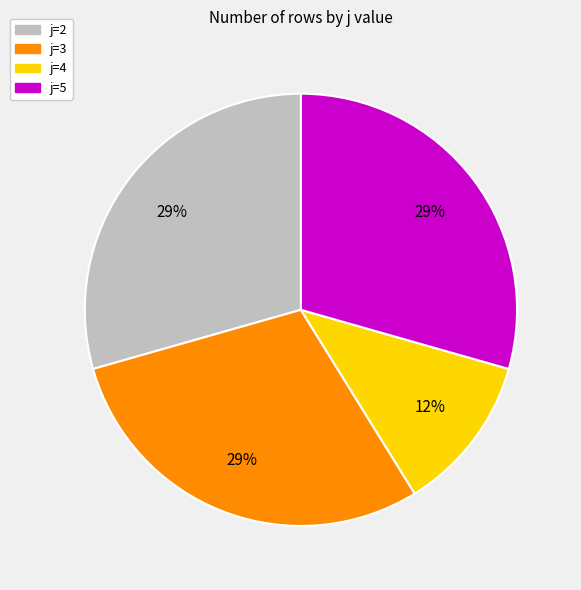

Which category has the smallest portion of the pie?

j=4